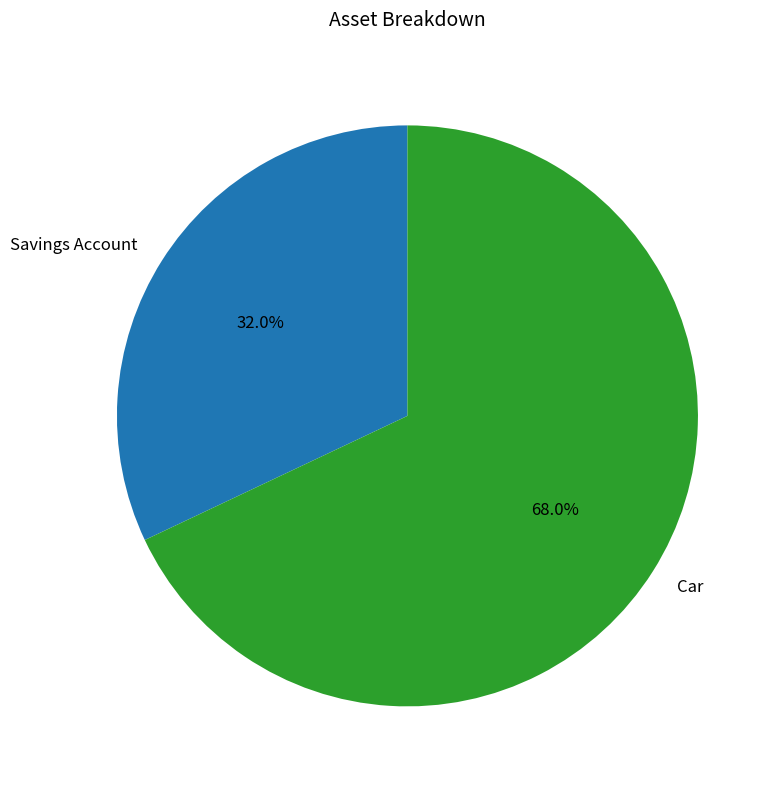

How many slices are in this pie chart?

2